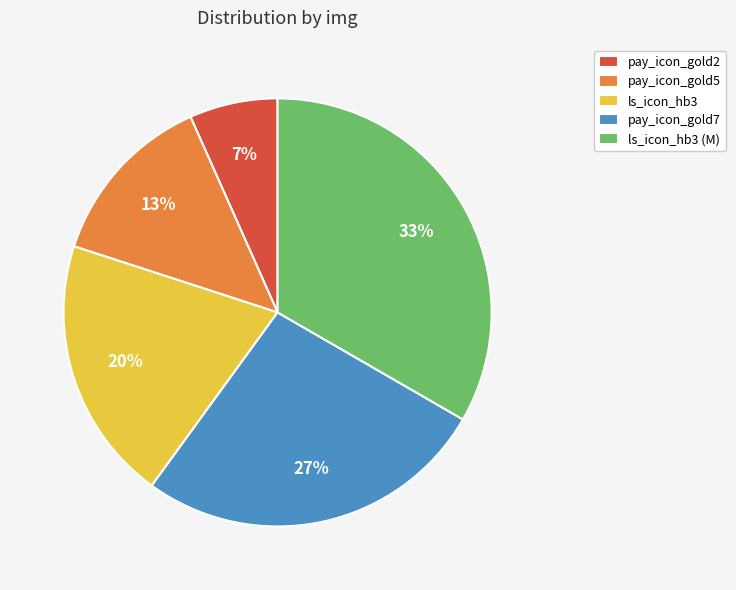

Is pay_icon_gold5 the majority of the pie?

No